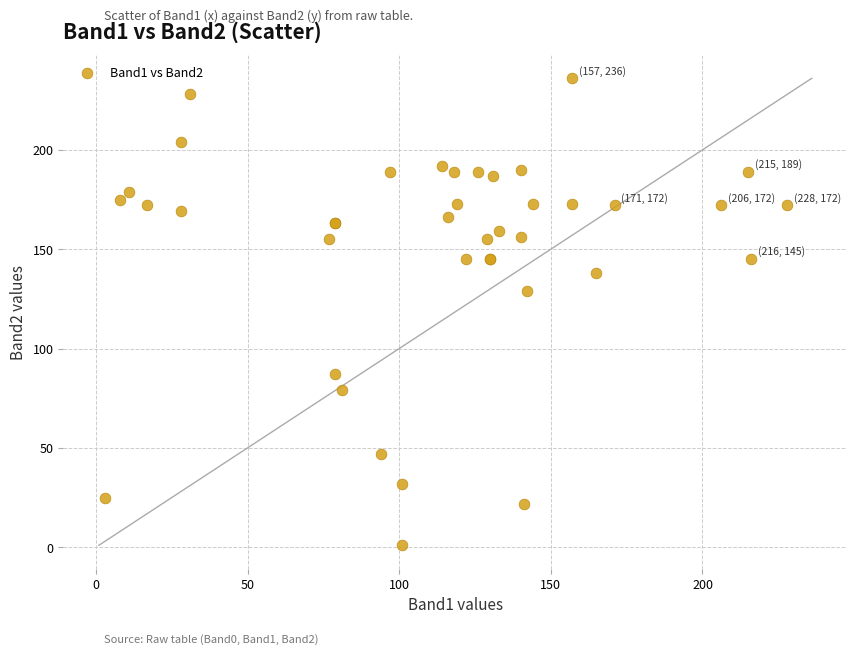

What Y value in the scatter plot is closest to 118?

129